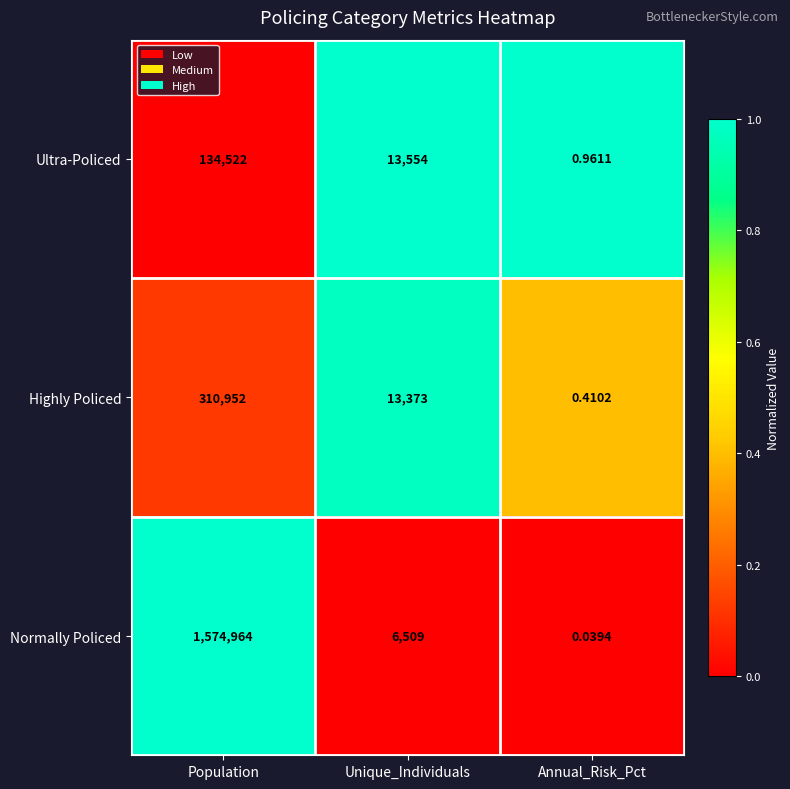

At which category is the sum across all series the highest?

Population